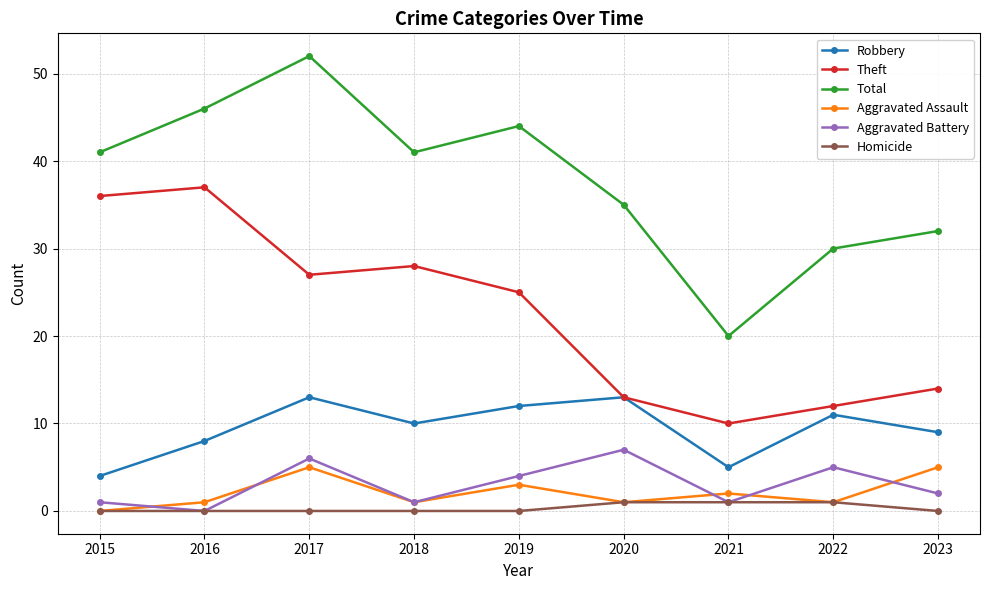

What is the value of the Robbery point at the 4th from the left?

10